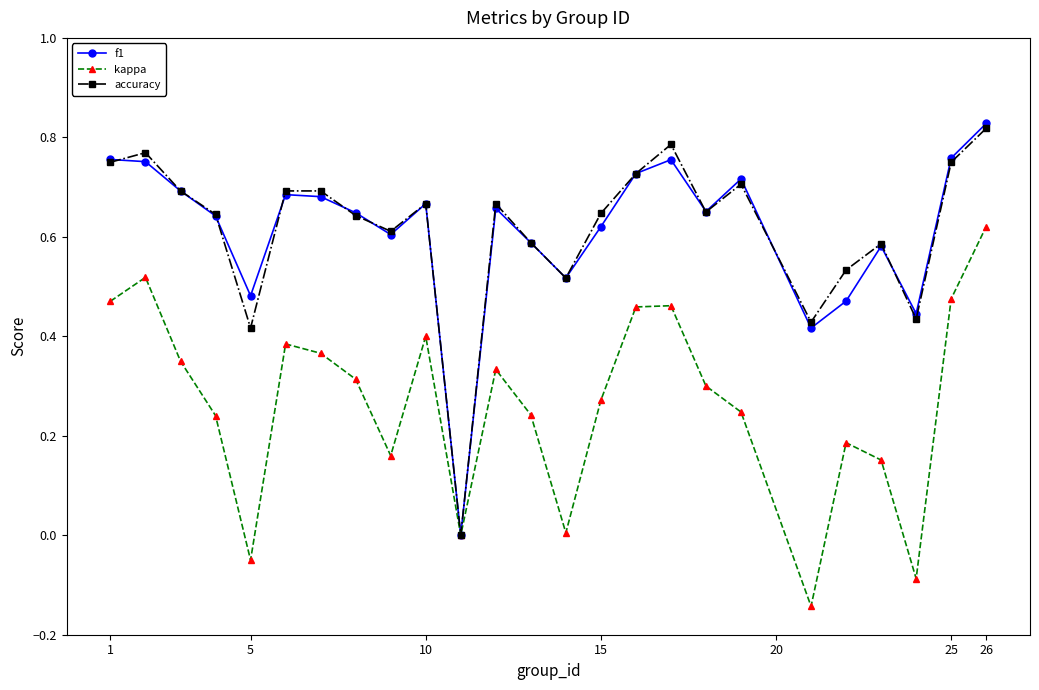

True or false: kappa has more than 1 interior local peaks.

True